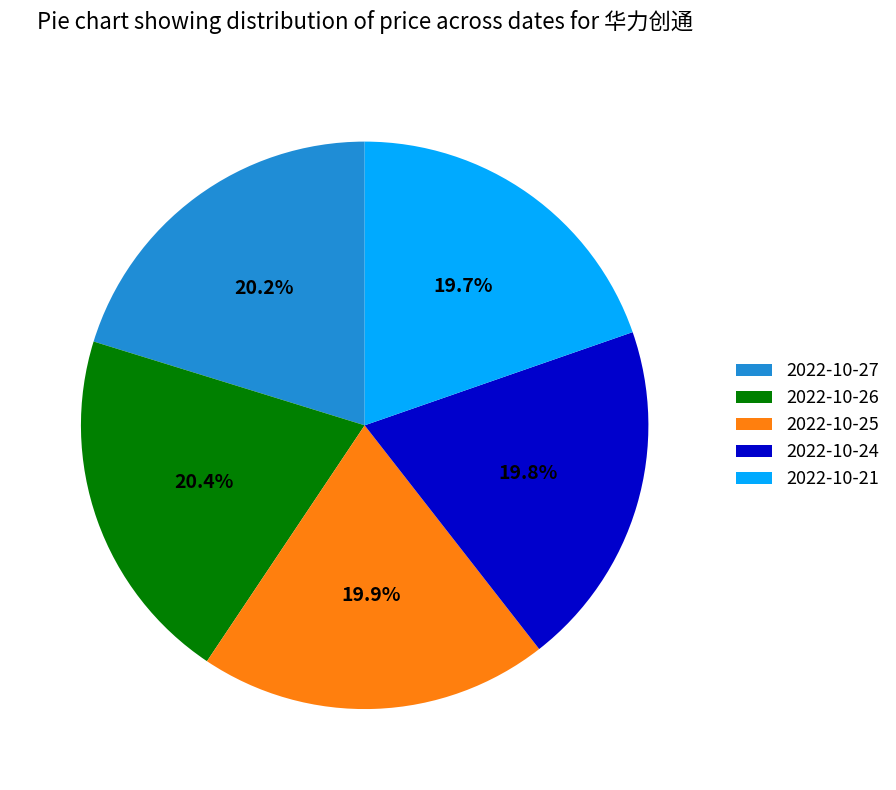

What percentage do 2022-10-24 and 2022-10-26 together represent?

40.2%